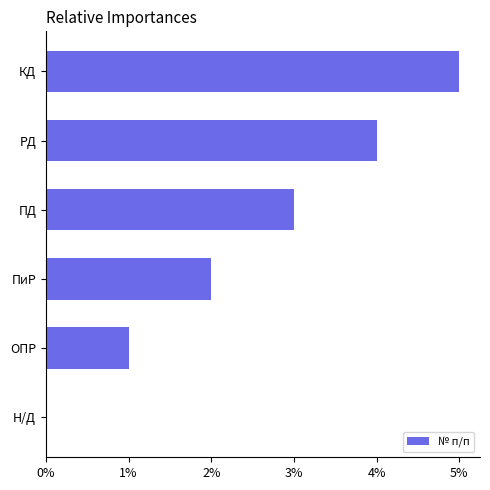

How many data points does each series have?

6